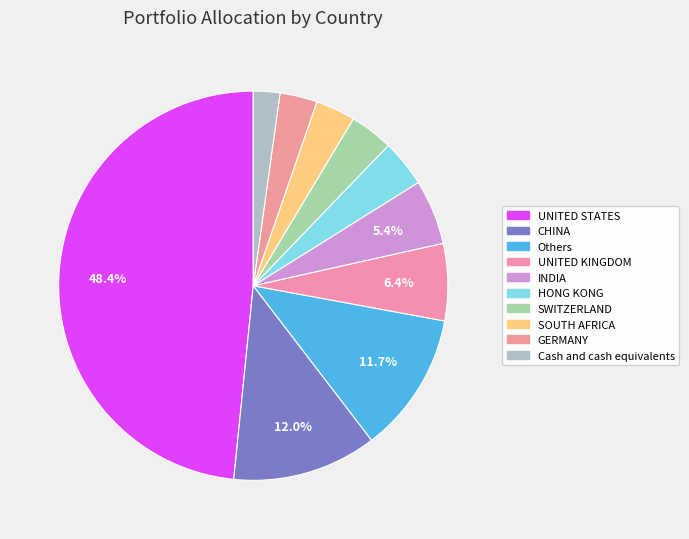

What is the total percentage of HONG KONG and Cash and cash equivalents?

6.1%